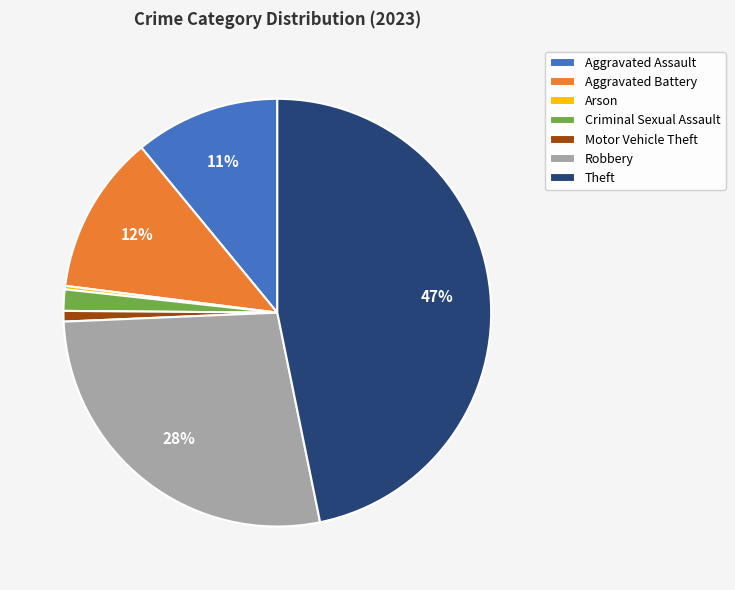

The Aggravated Assault slice represents 11% of the pie. True or false?

True